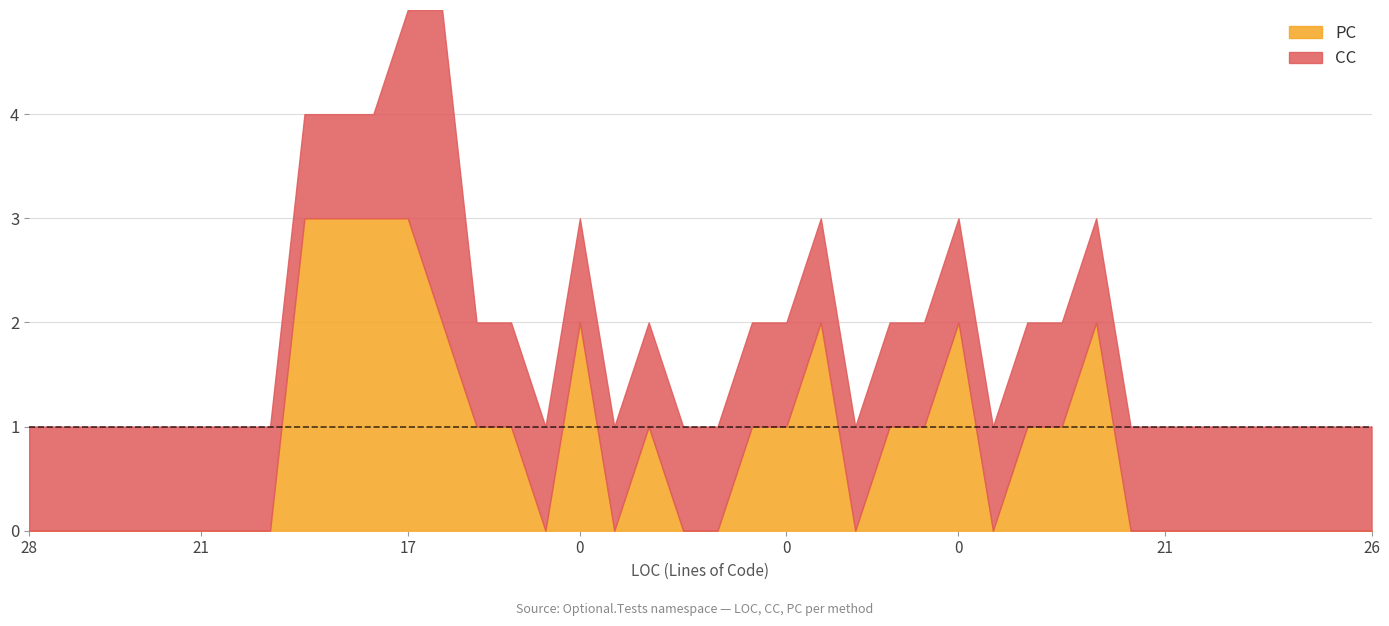

What are all the series names shown in the legend?

PC, CC